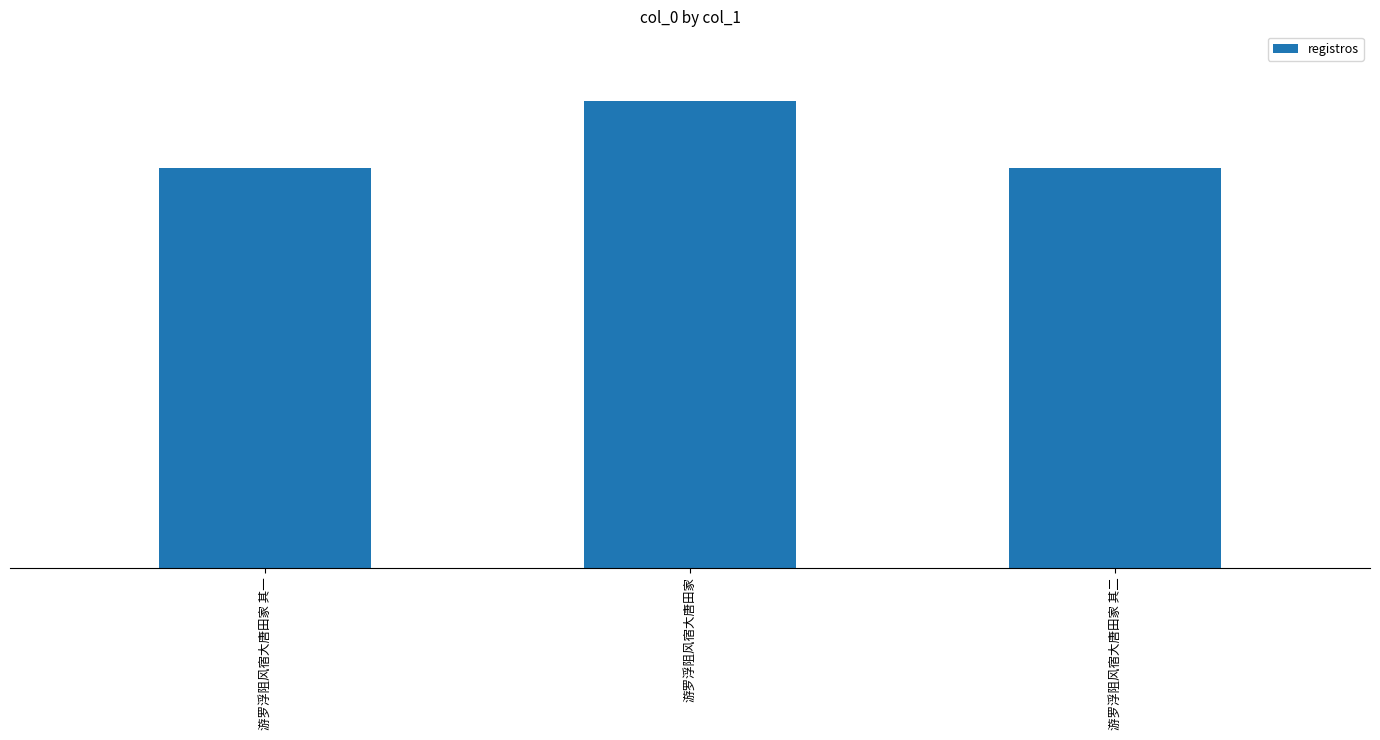

Does the chart contain any negative values?

No